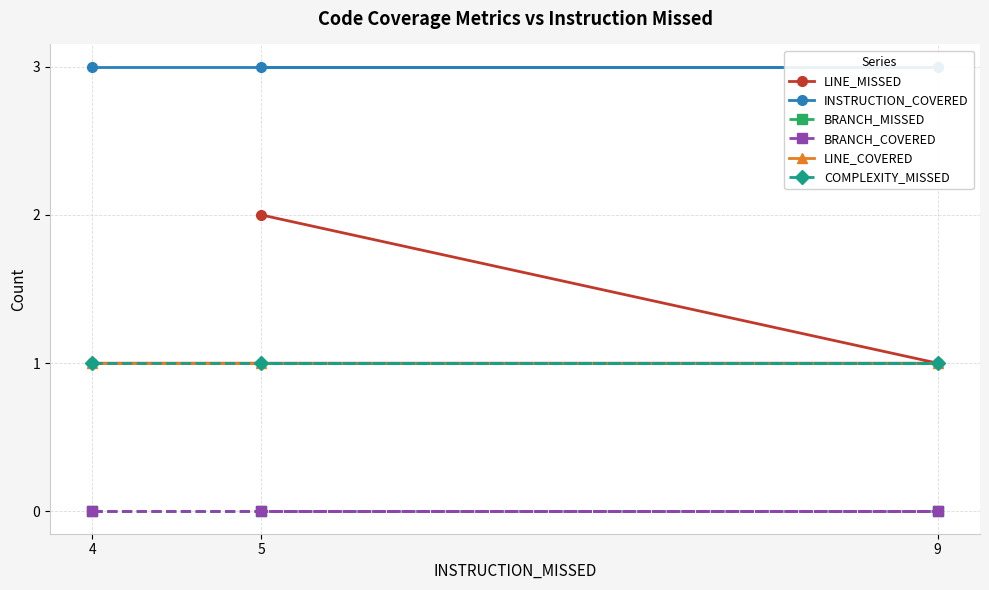

What are all the series names shown in the legend?

LINE_MISSED, INSTRUCTION_COVERED, BRANCH_MISSED, BRANCH_COVERED, LINE_COVERED, COMPLEXITY_MISSED